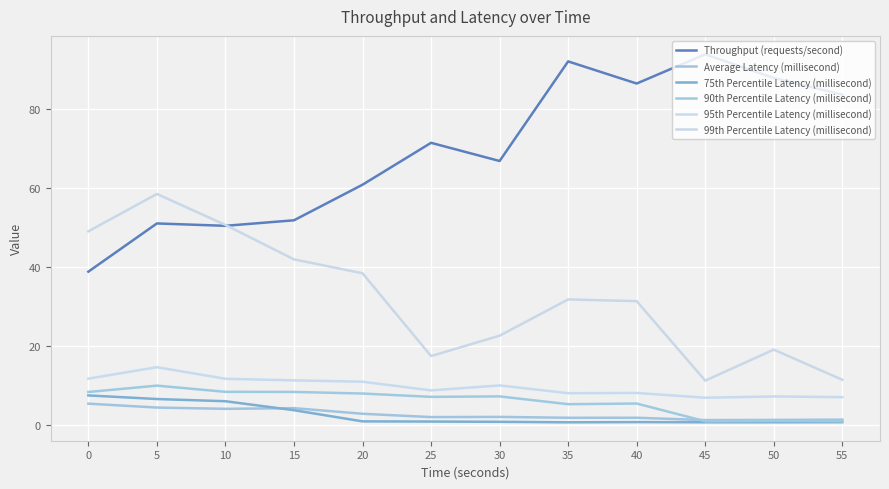

At which label does 90th Percentile Latency (millisecond) reach its peak?

5